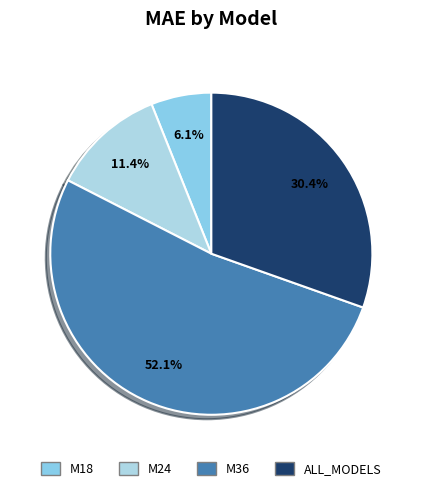

To the nearest percent, what portion does M18 represent?

6%